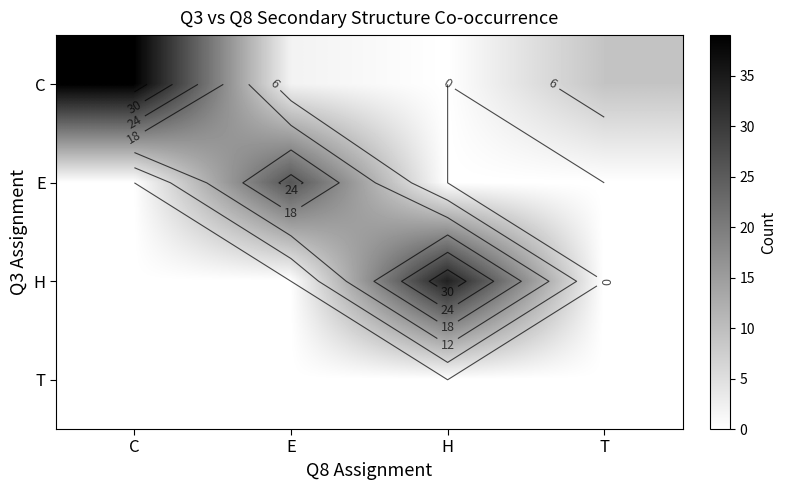

What is the difference between the maximum and minimum values in the C series?

39